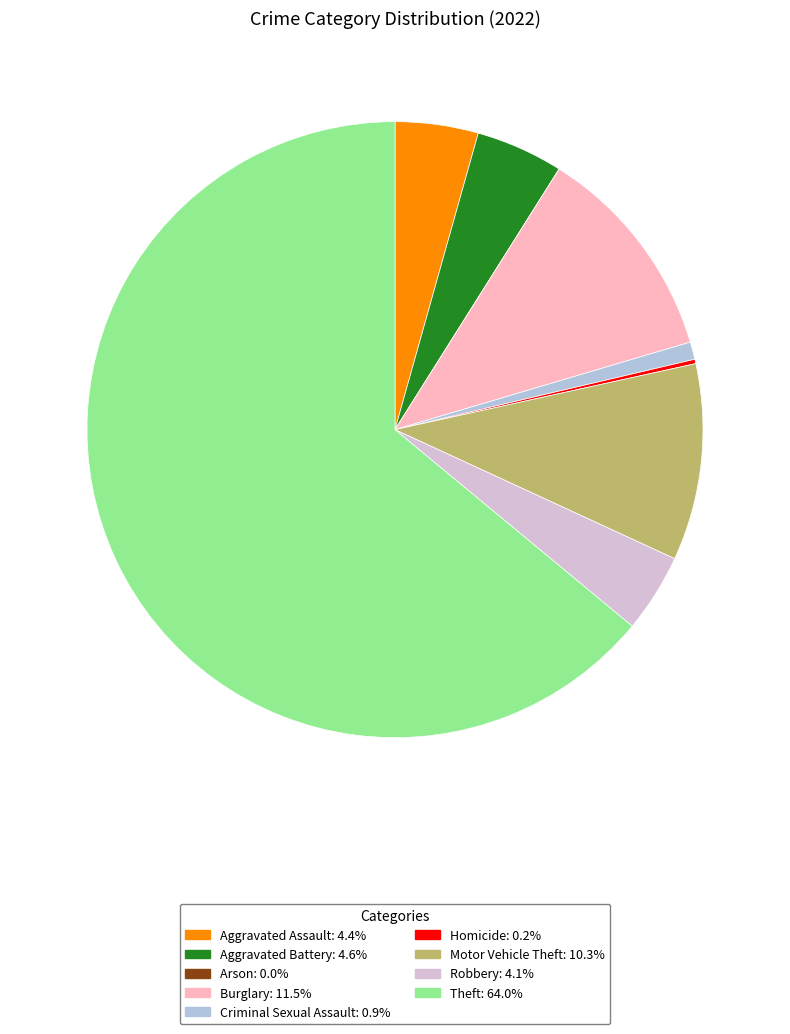

Which slice represents more than half of the pie?

Theft